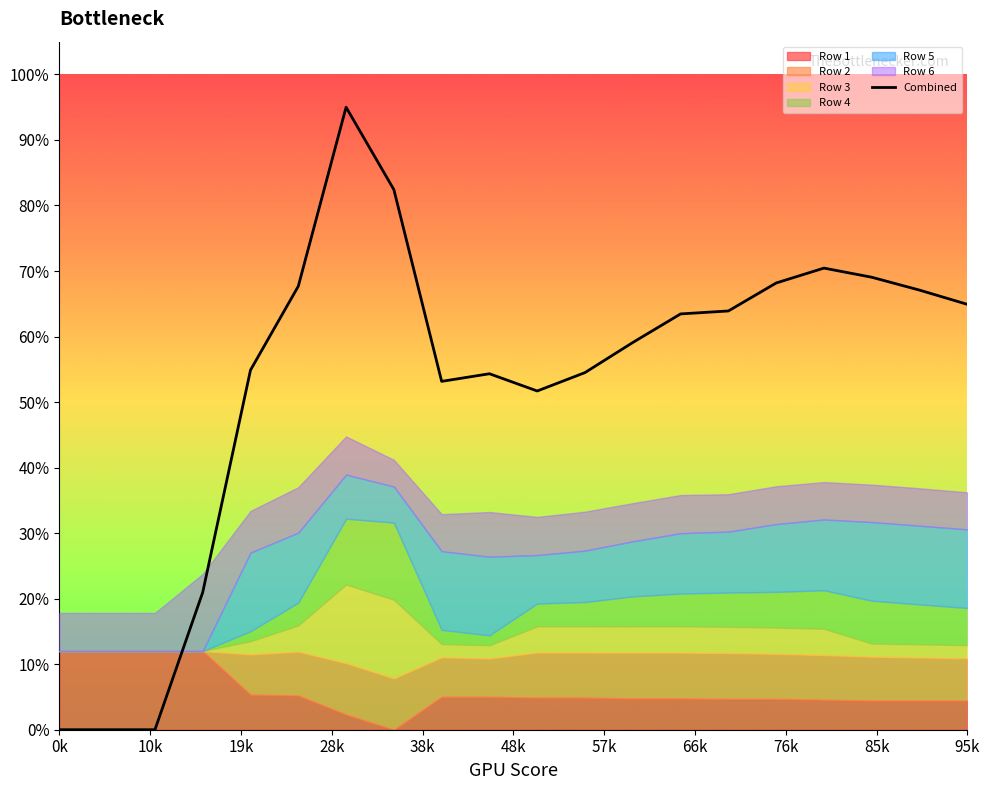

What is the sum of all values?

10.6